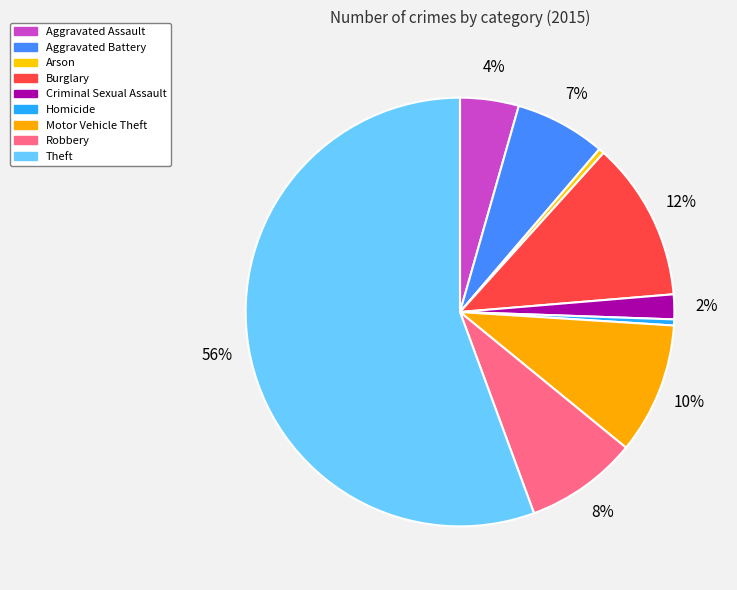

How many segments does this pie chart have?

9